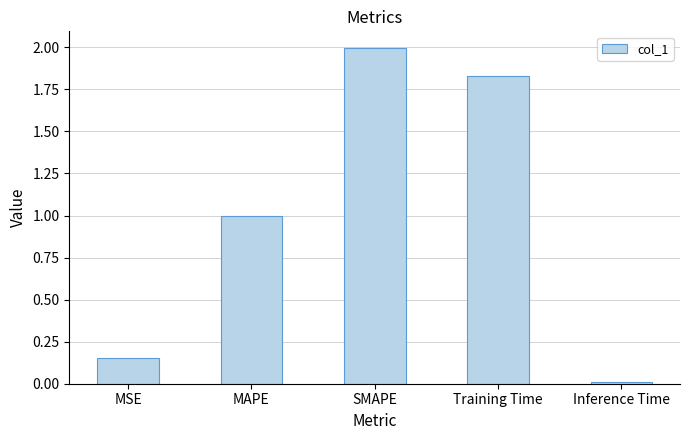

What position from the right is MAPE?

4